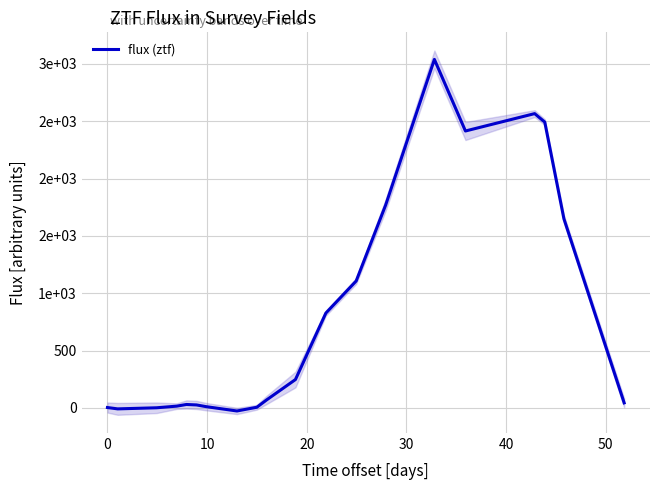

How many series are shown in this chart?

1